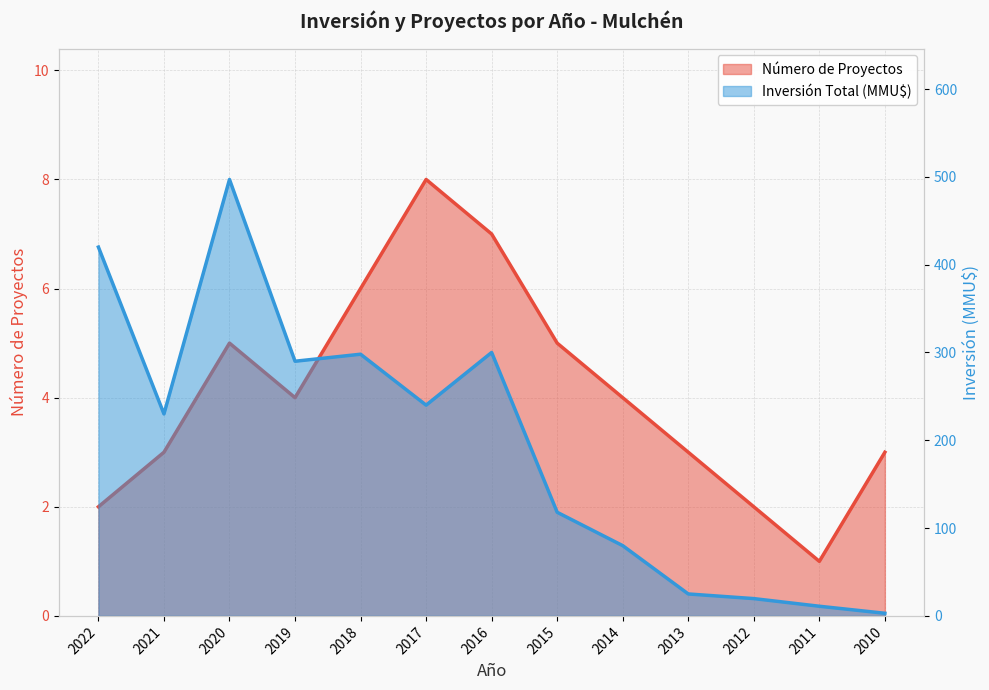

Which series changed the most between 2019 and 2018?

Inversión Total (MMU$)